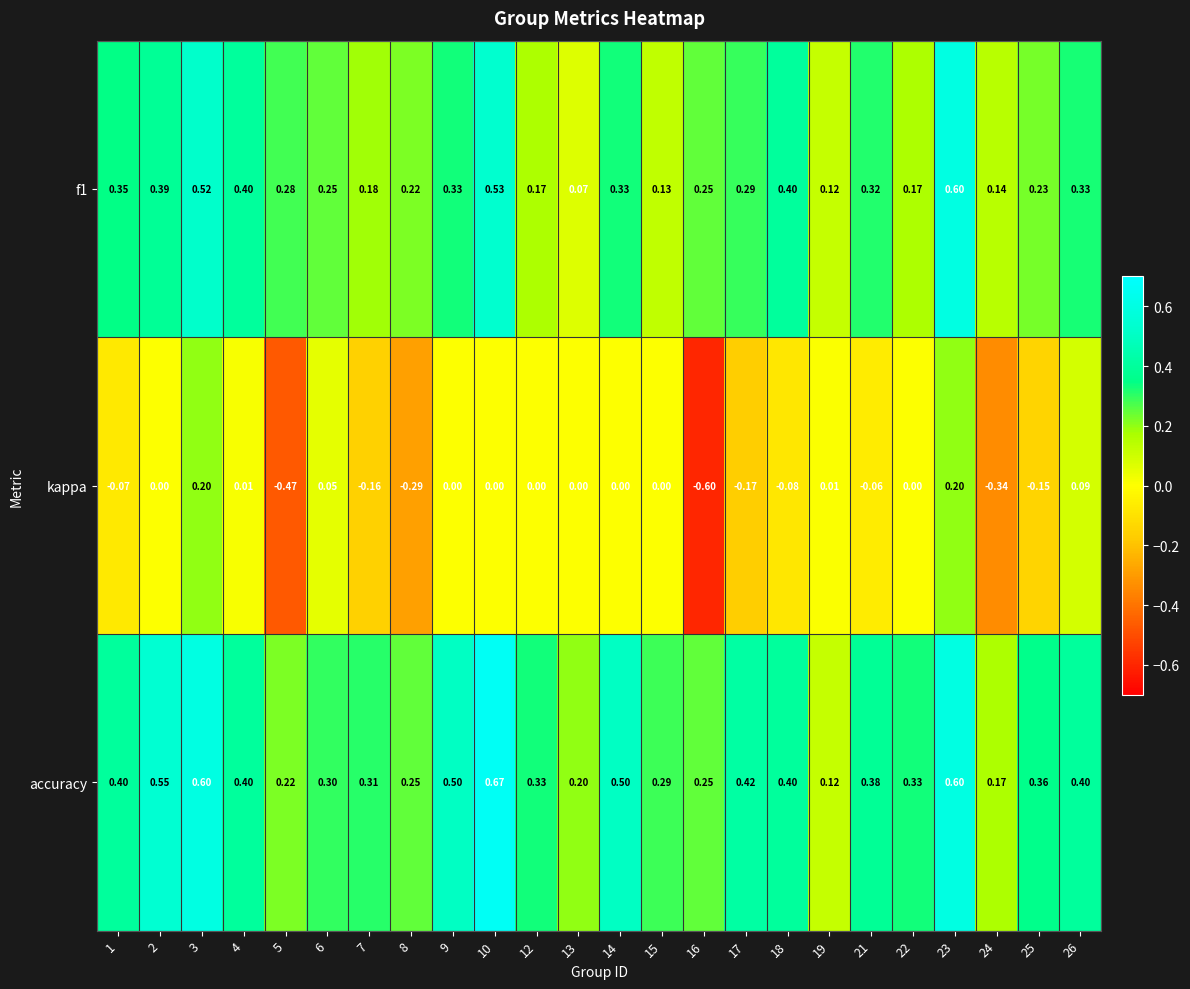

Which series changed the most between 8 and 18?

kappa